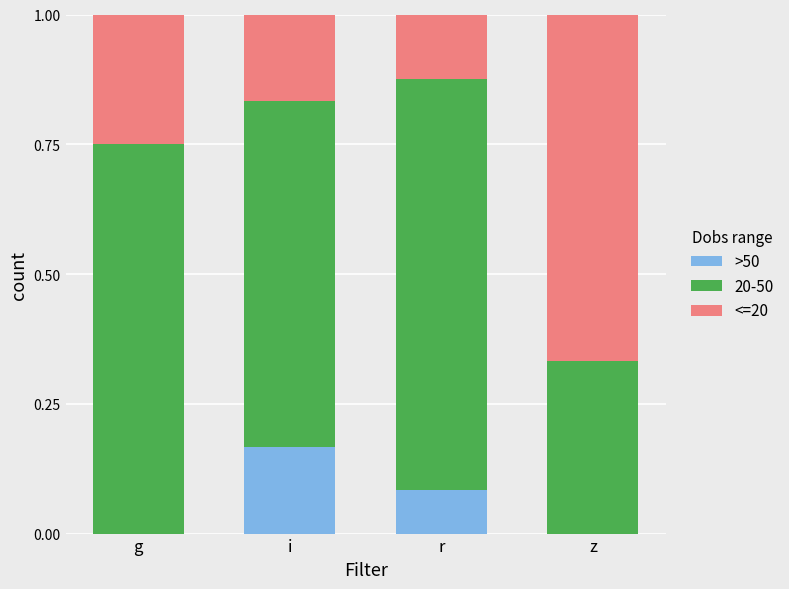

The >50 series shows 0.1 at i. True or false?

False